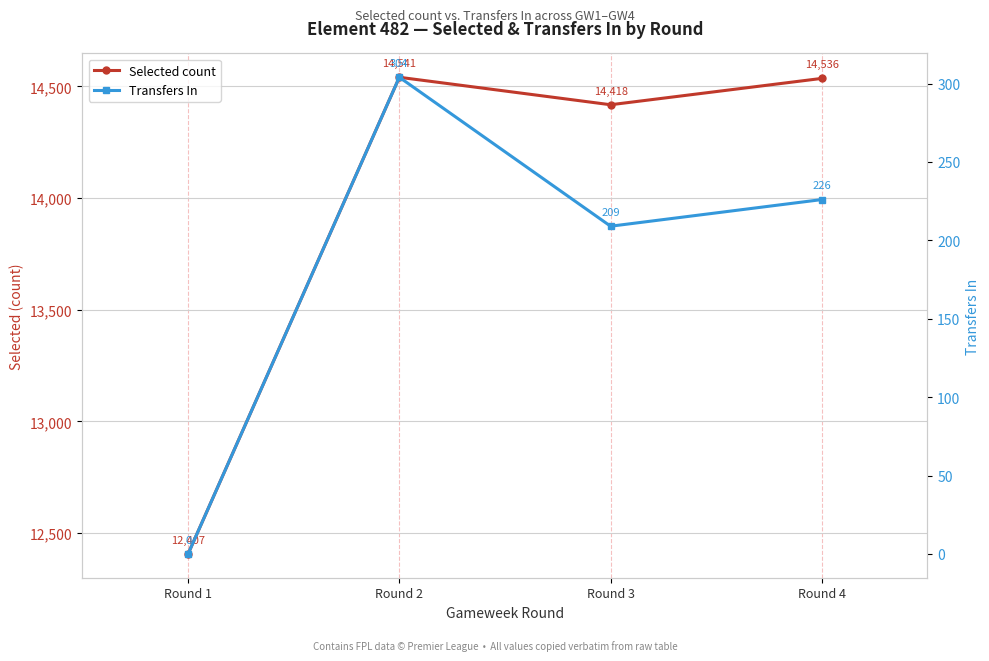

What is the total value across all series at Round 4?

14762